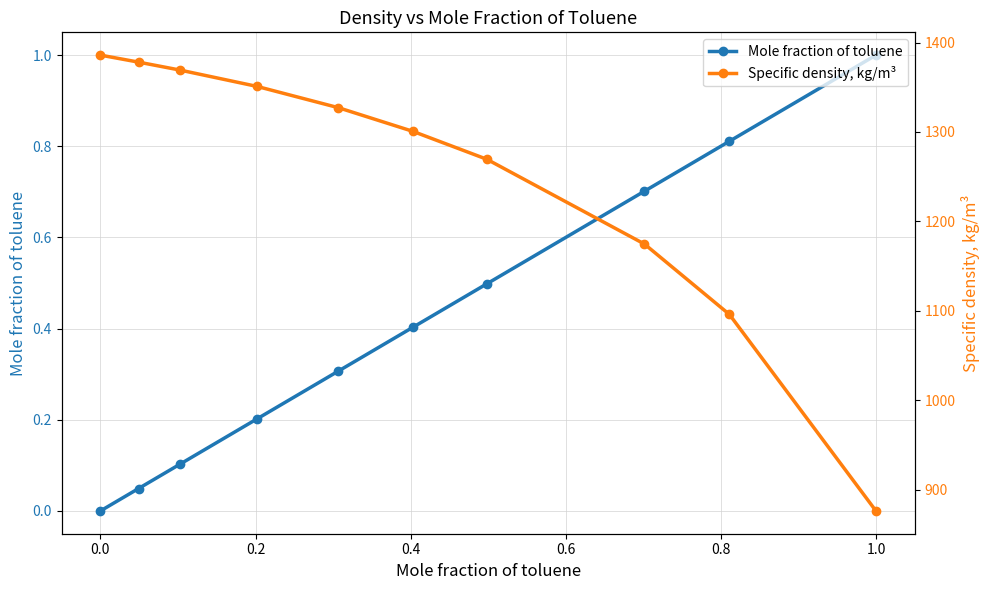

What is the sum of all Specific density, kg/m³ values?

12528.2